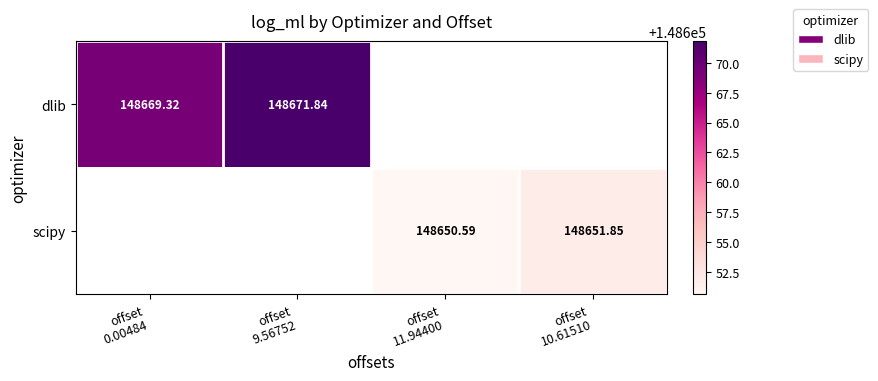

Is it true that scipy equals 148651.8 at offset 10.61510?

True